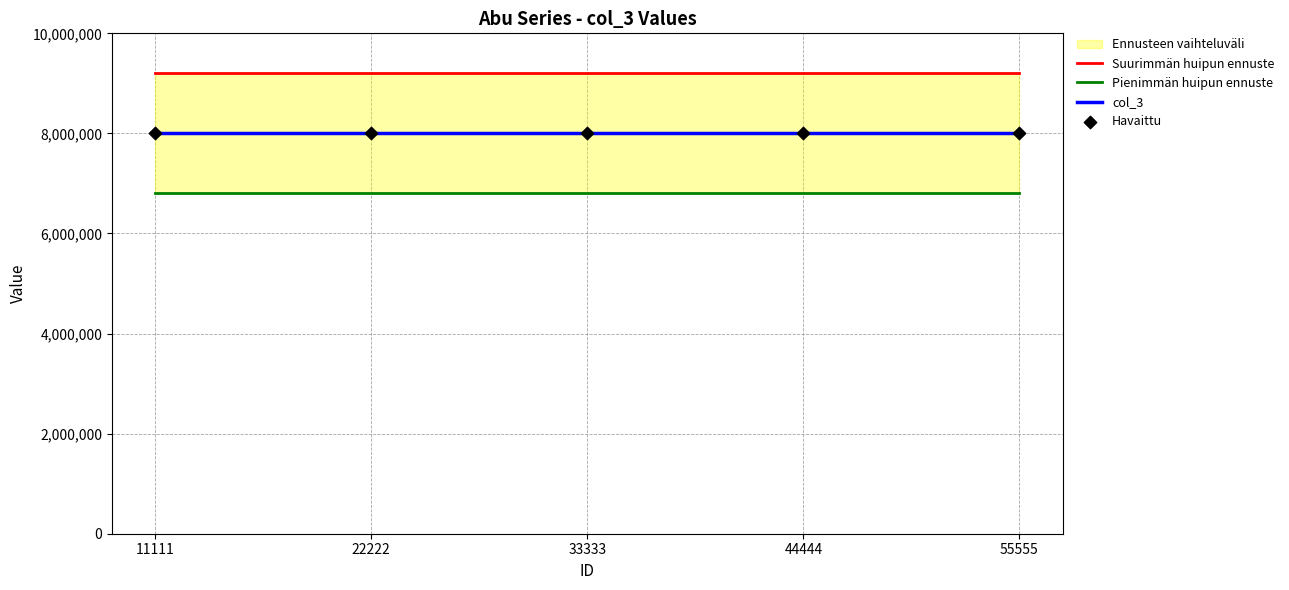

What is the total value across all series at 44444?

32000000